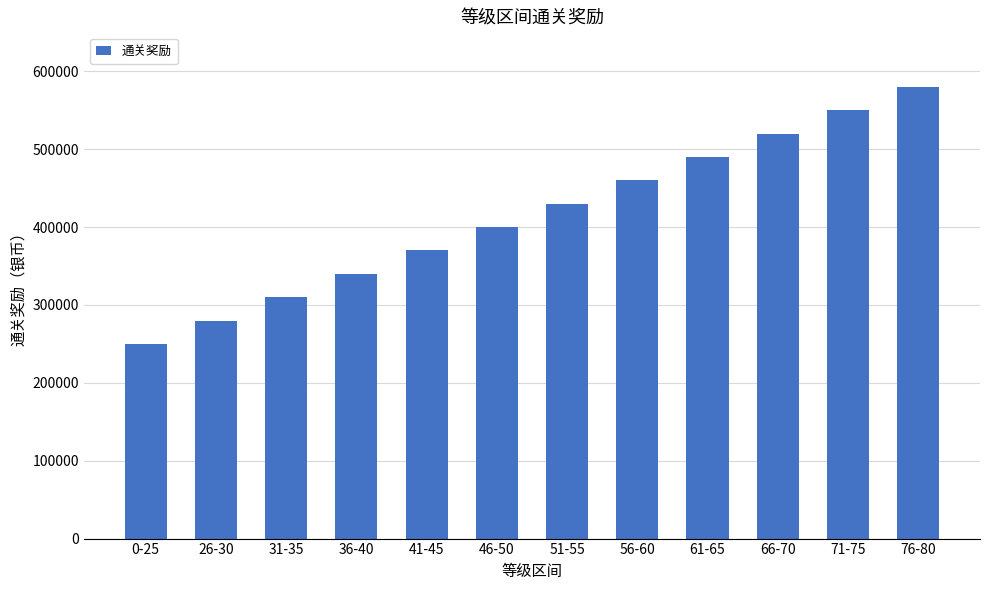

What position from the right is 66-70?

3